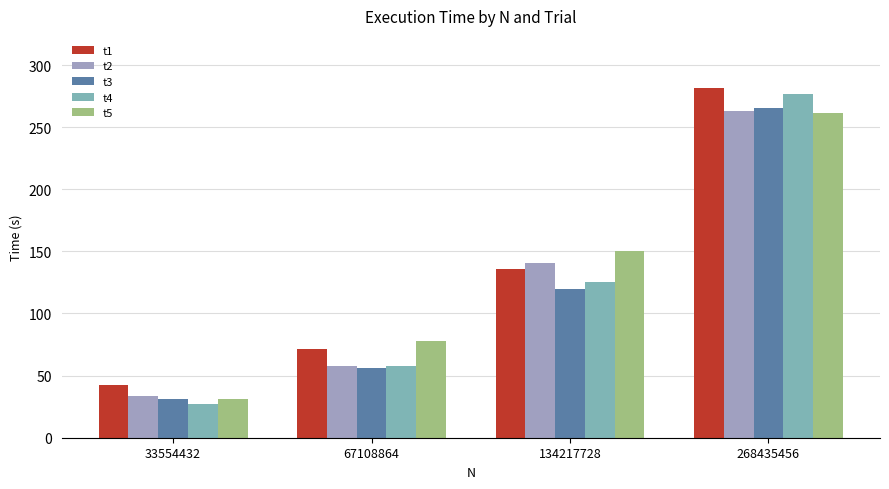

At which label does t2 reach its minimum?

33554432